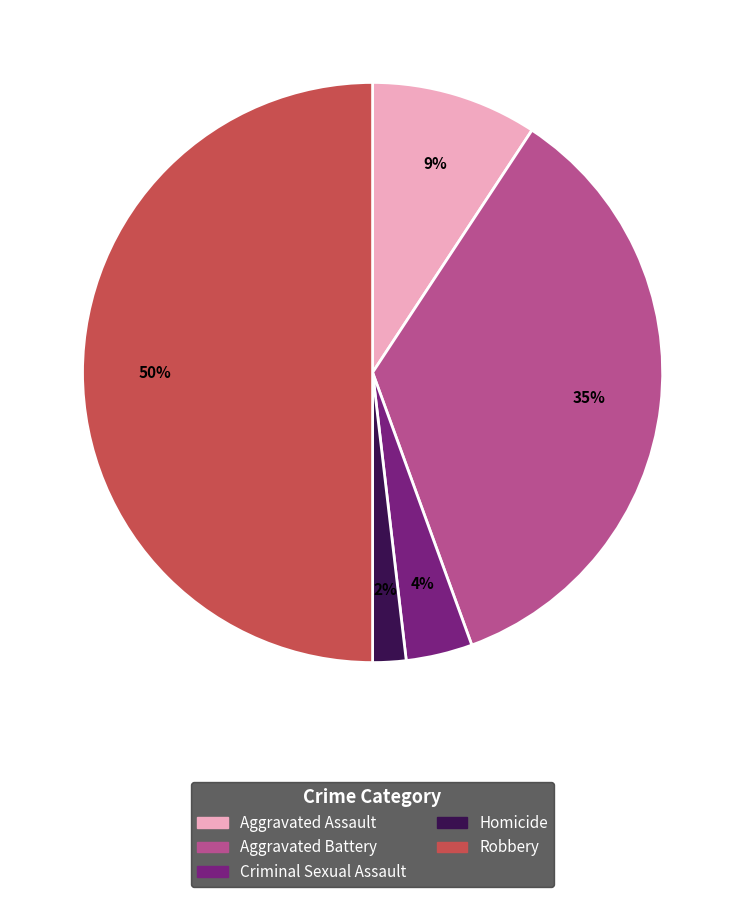

Which has a higher value, Criminal Sexual Assault or Robbery?

Robbery